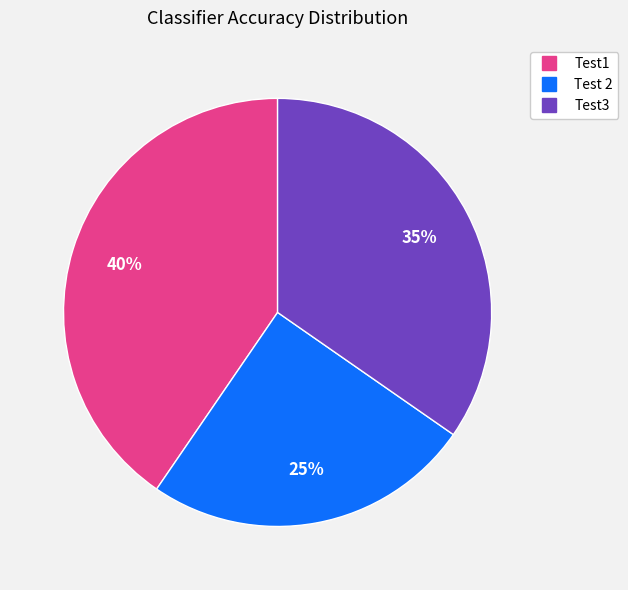

Is Test1 the majority of the pie?

No